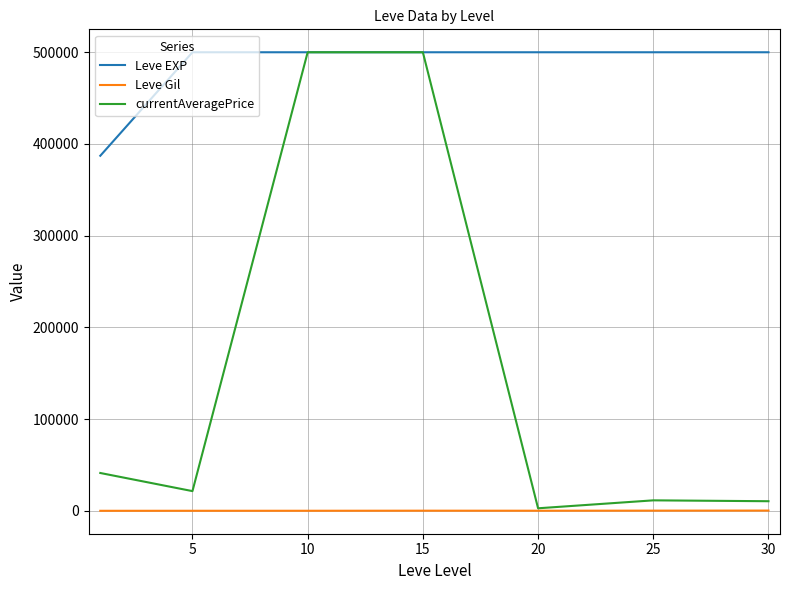

Which series has the largest total across all categories?

Leve EXP